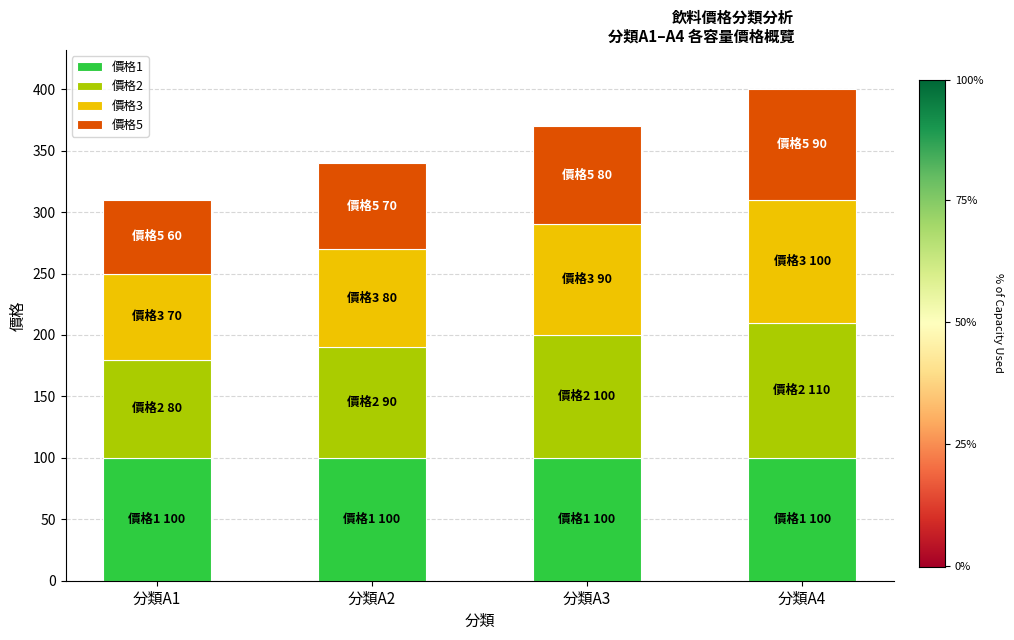

Reading left to right, list the values for the 價格1 series.

100	100	100	100